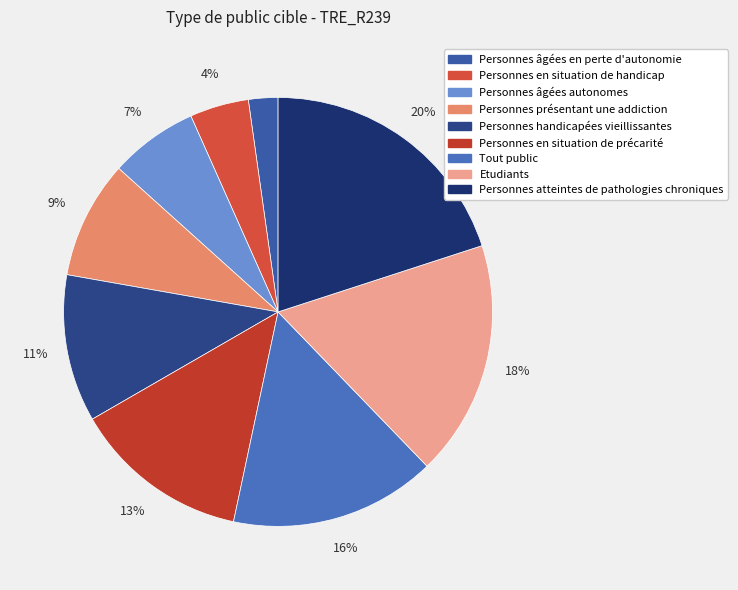

Does Personnes âgées en perte d'autonomie account for over 50% of the chart?

No